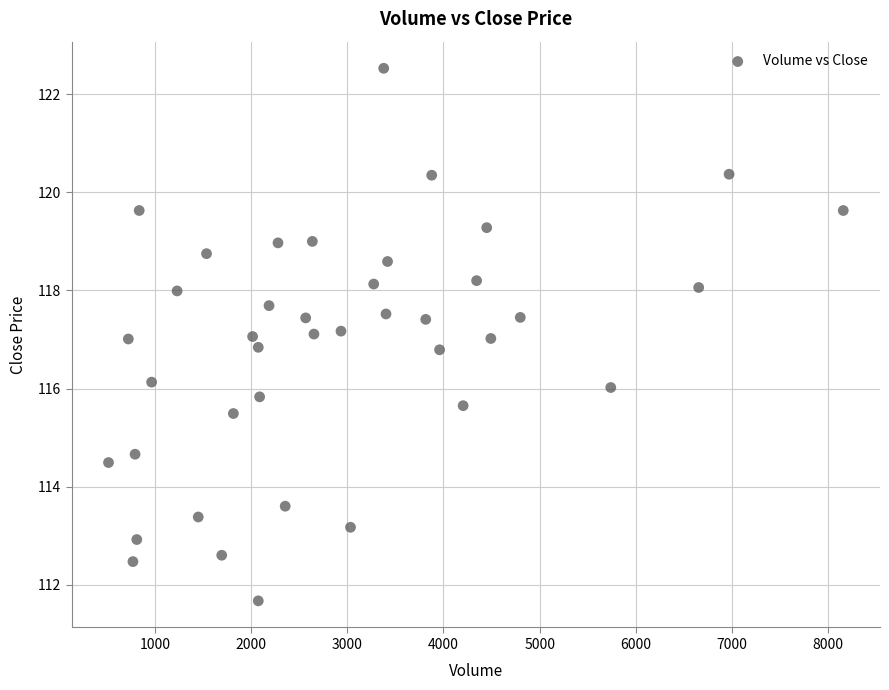

What is the range of X values (max minus min)?

7639.0